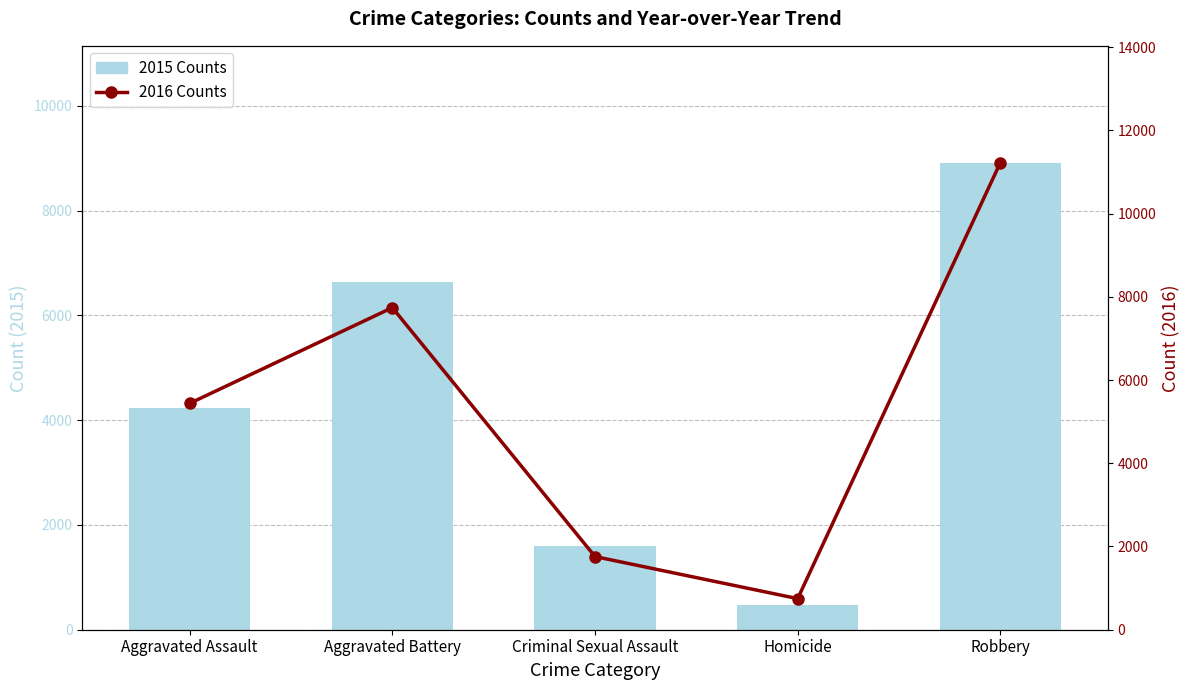

Rank the series by their average value, from lowest to highest.

2015 Counts, 2016 Counts